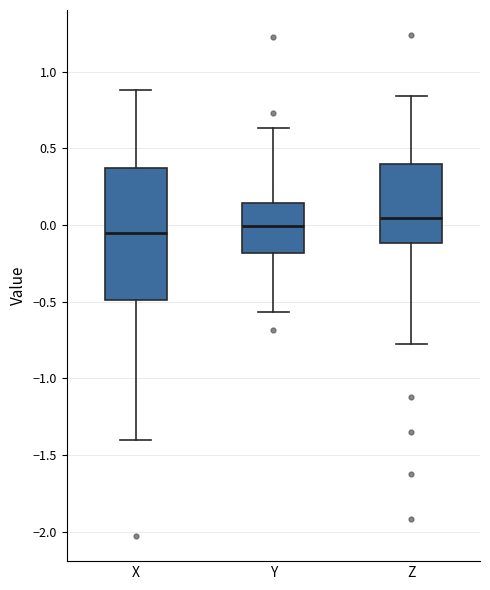

Reading left to right, read every box against the y-axis: the position of its median line, the range the box covers, and the ends of its whiskers. The values are not printed on the chart, so give them approximately, as read against the axis.

X: median -0.05, box -0.50 to 0.35, whiskers -1.40 to 0.90
Y: median 0.00, box -0.20 to 0.15, whiskers -0.55 to 0.65
Z: median 0.05, box -0.10 to 0.40, whiskers -0.75 to 0.85